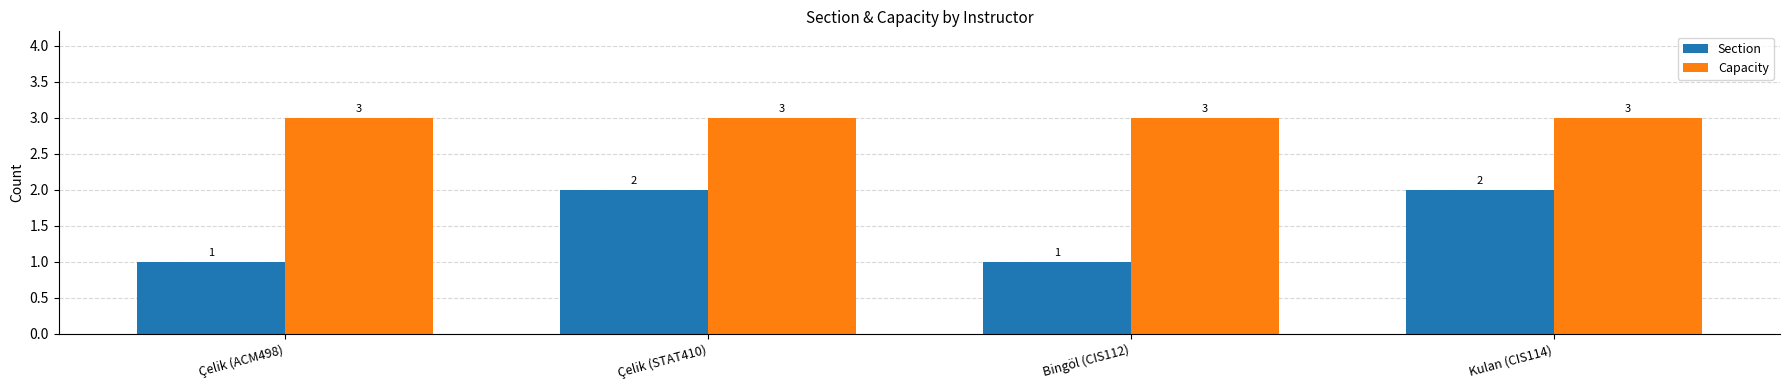

Which series changed the most between Çelik (ACM498) and Kulan (CIS114)?

Section